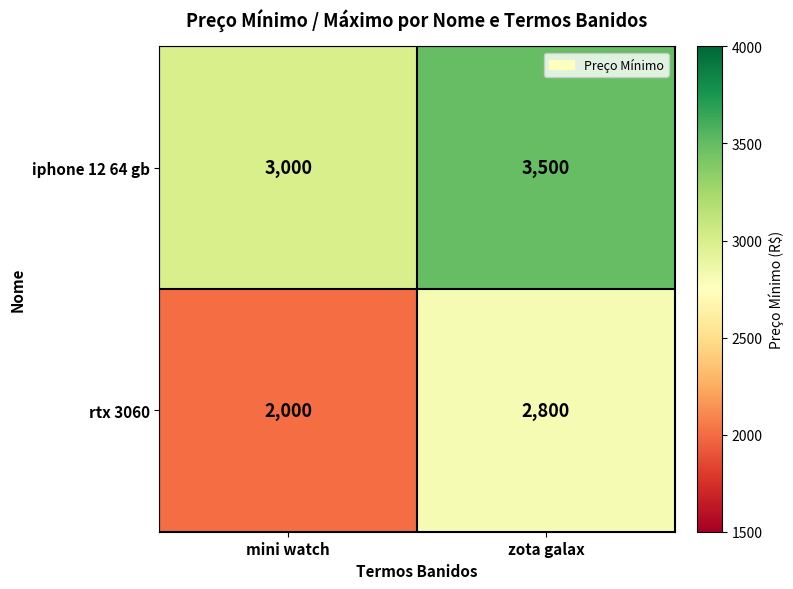

At which category does the chart reach its peak across all series?

zota galax